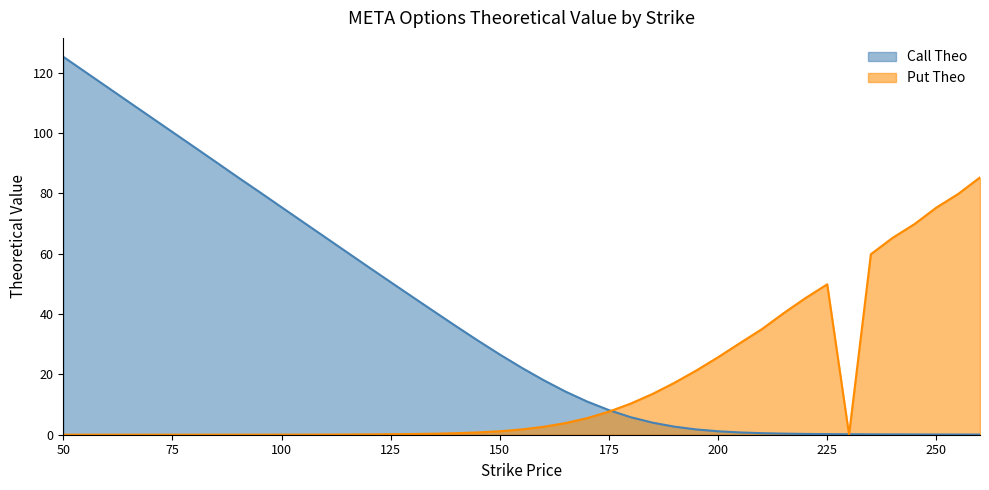

Which label corresponds to the largest value in the chart?

50